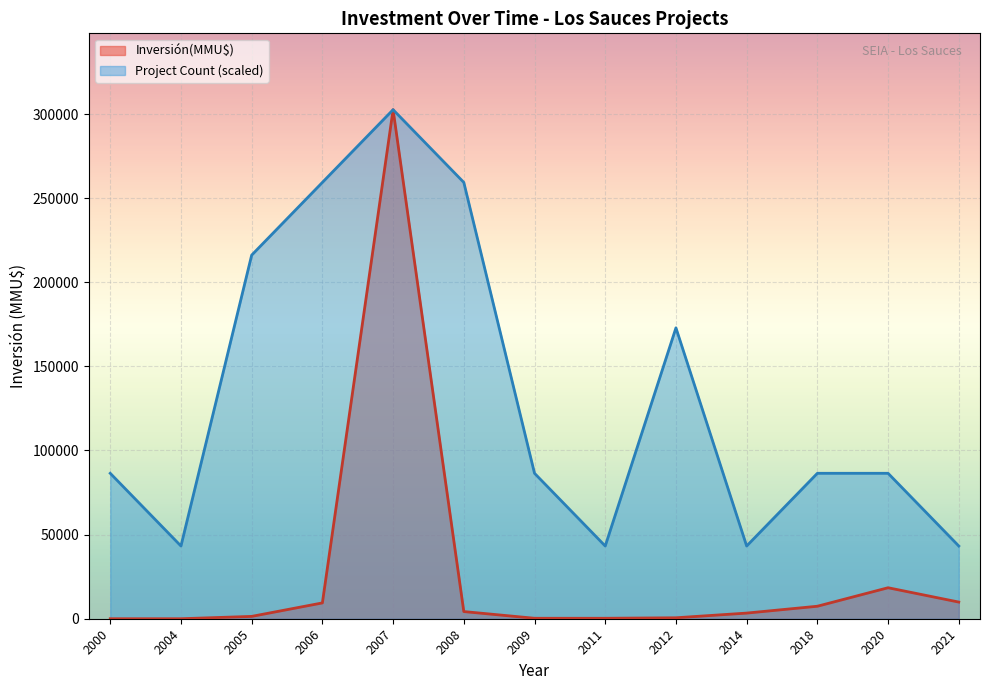

Which series has the largest range (max minus min)?

Inversión(MMU$)